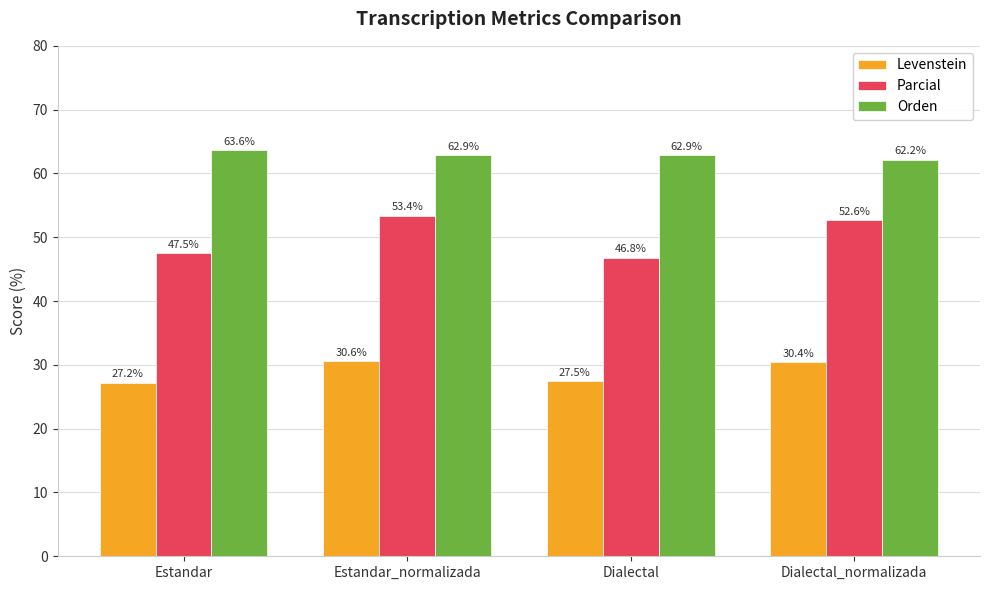

Does the chart contain any negative values?

No